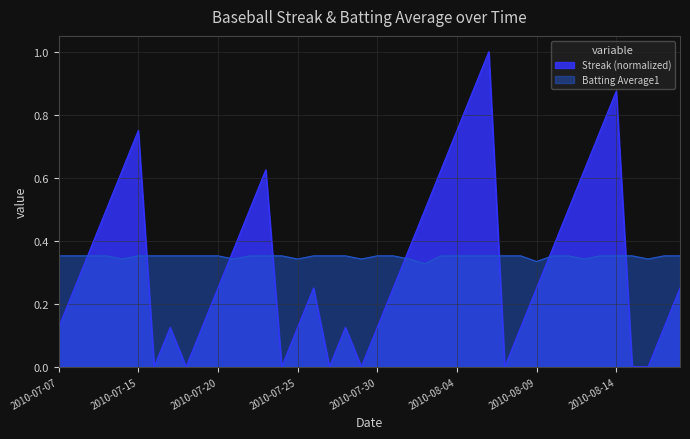

Which series has the widest spread of values?

Streak (normalized)